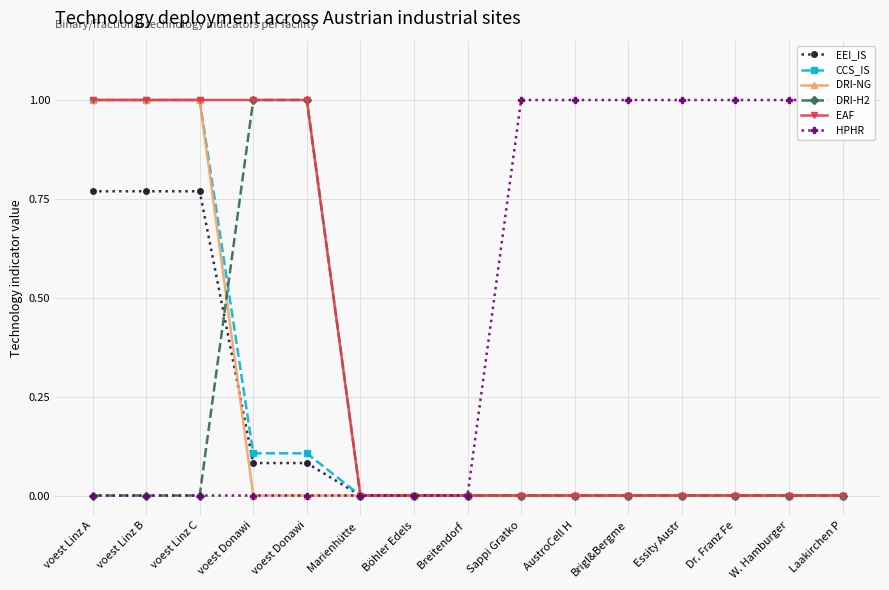

Which series has the largest total across all categories?

HPHR